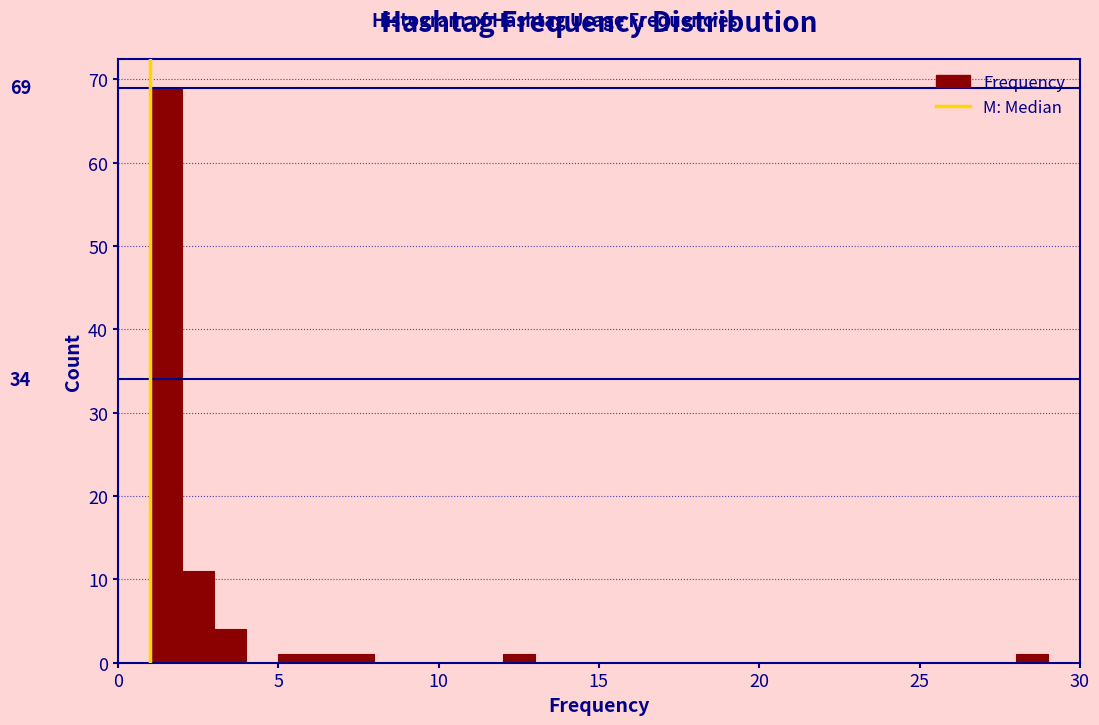

Read against the x-axis, roughly where is the centre of the tallest bar?

1.5